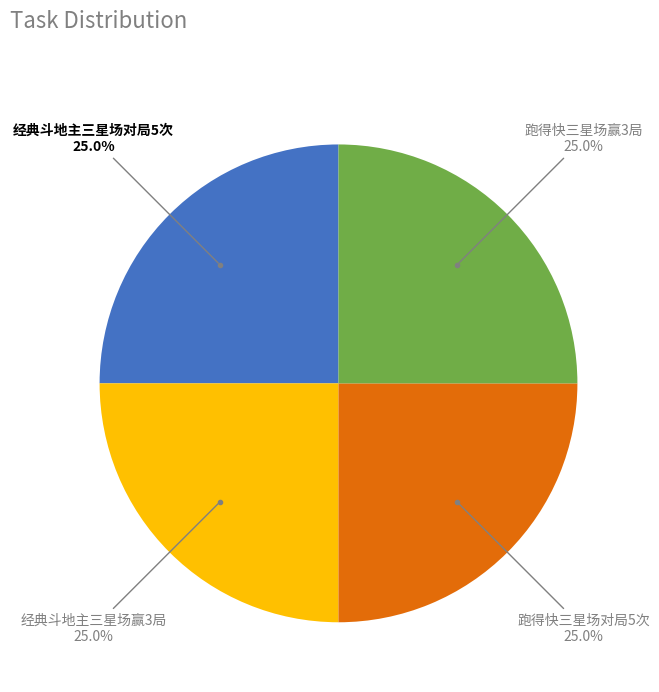

Is there any slice that represents more than half of the pie?

No